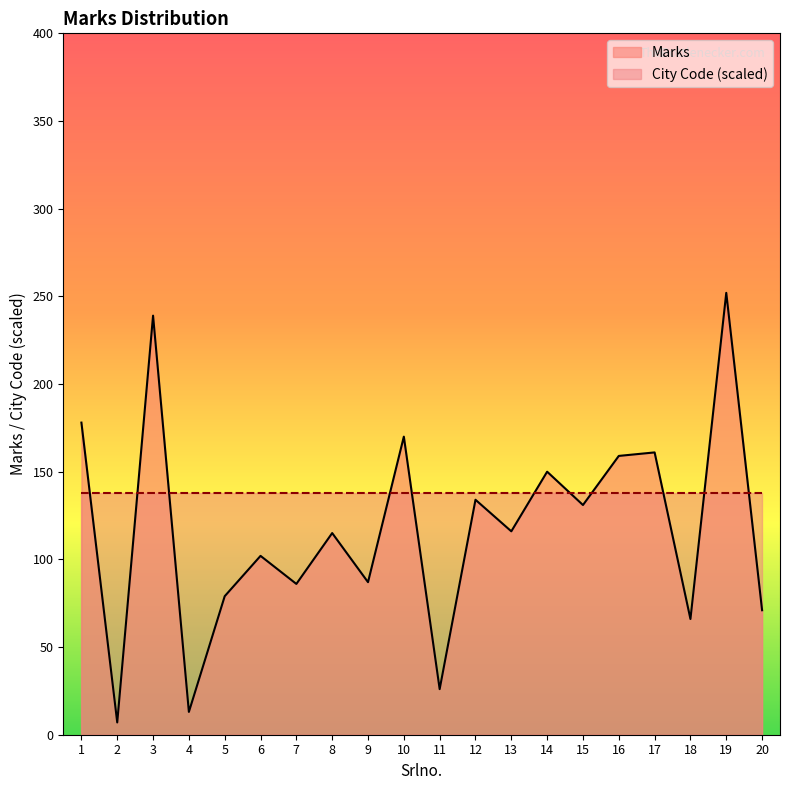

What is the average value?

117